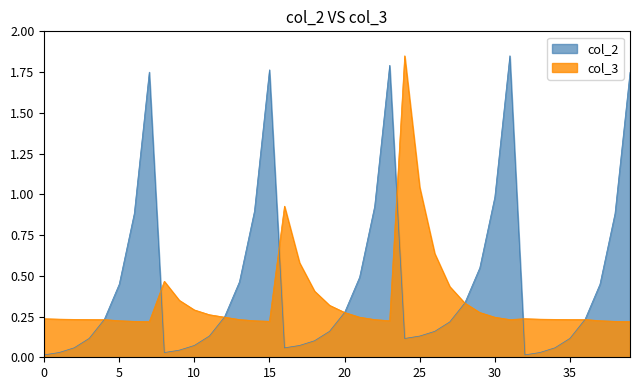

At 14, list the series in order from smallest to largest.

col_3, col_2